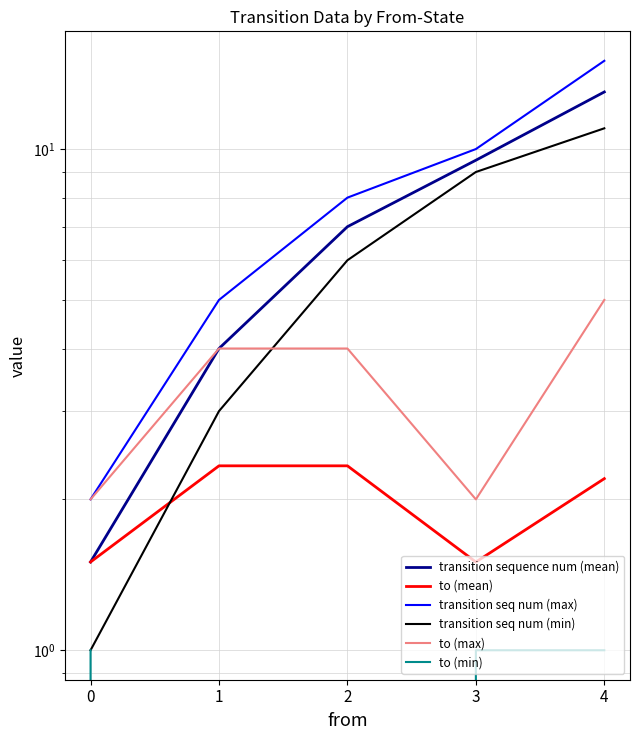

What is the difference between the second highest and second lowest values in the transition sequence num (mean) series?

5.5